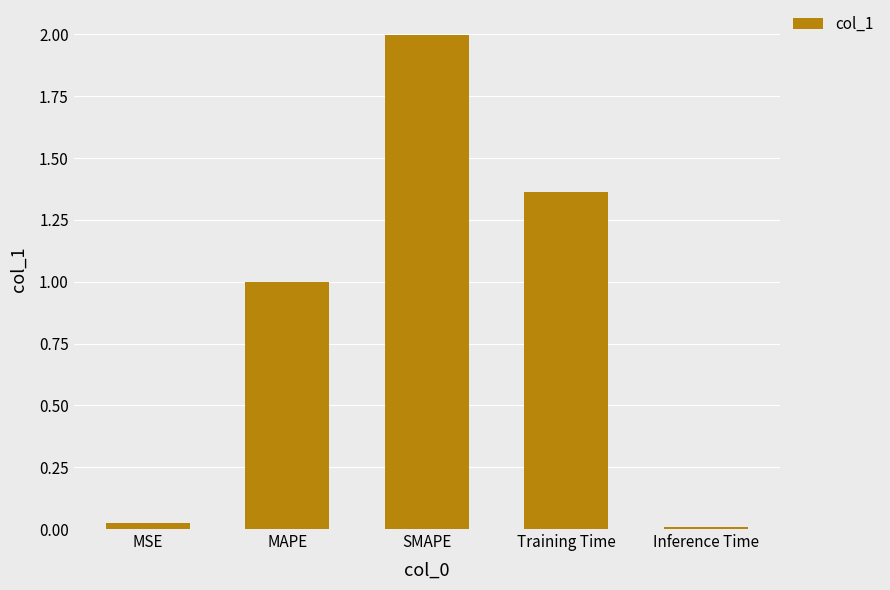

True or false: the data shows 2.0 at SMAPE.

True